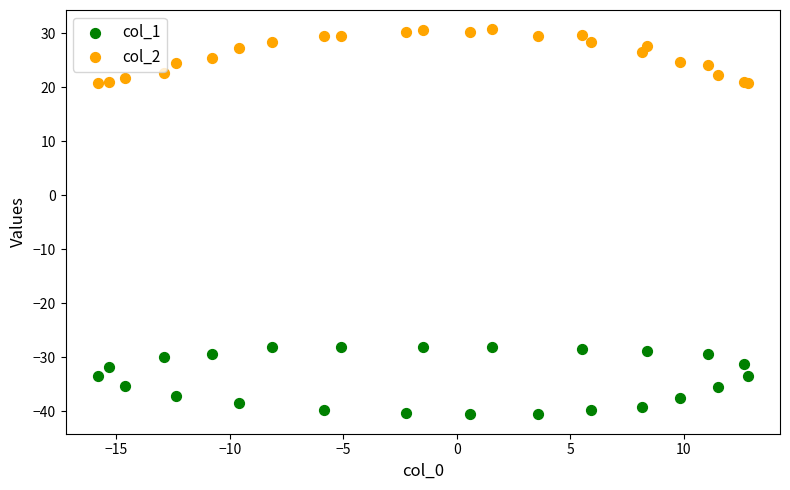

What is the X range (max minus min) for the scatter plot?

28.6